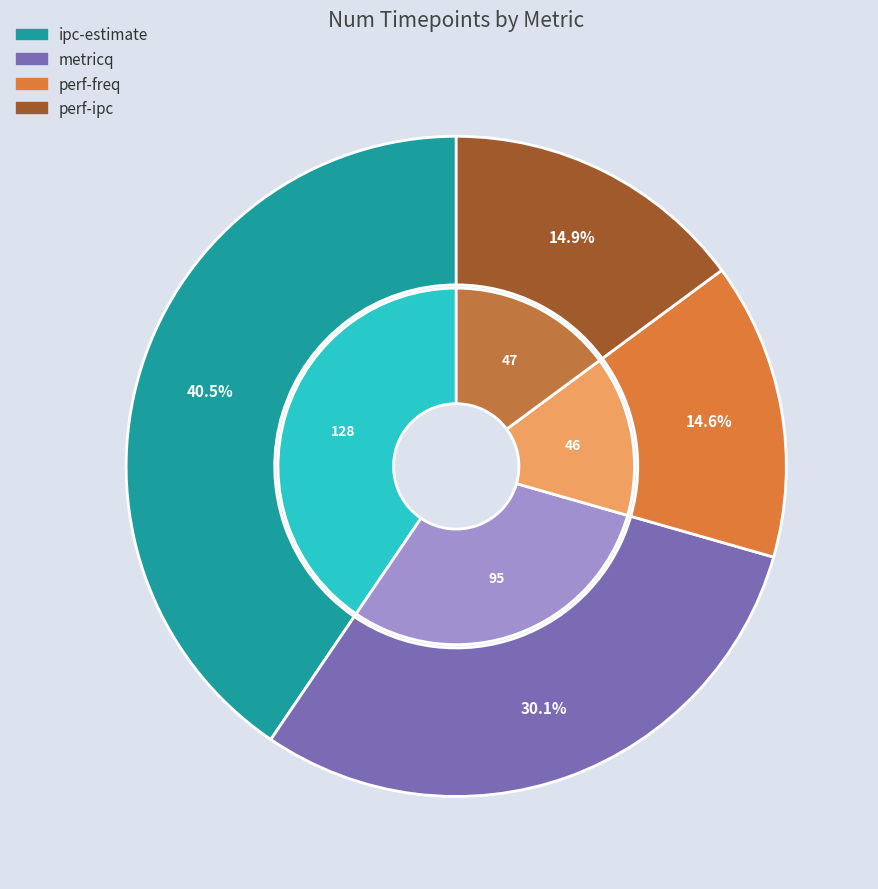

What is the ratio of the value at metricq to the value at perf-freq?

2.1